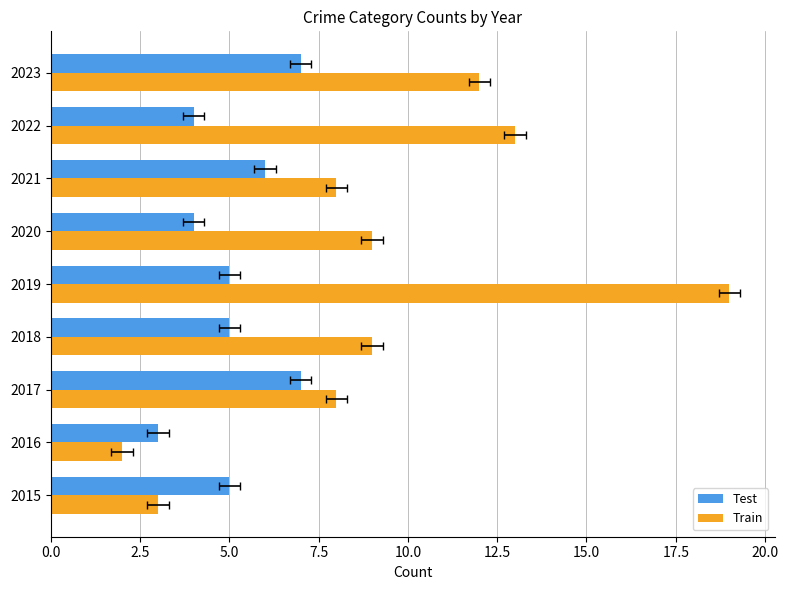

What is the greatest value displayed?

19